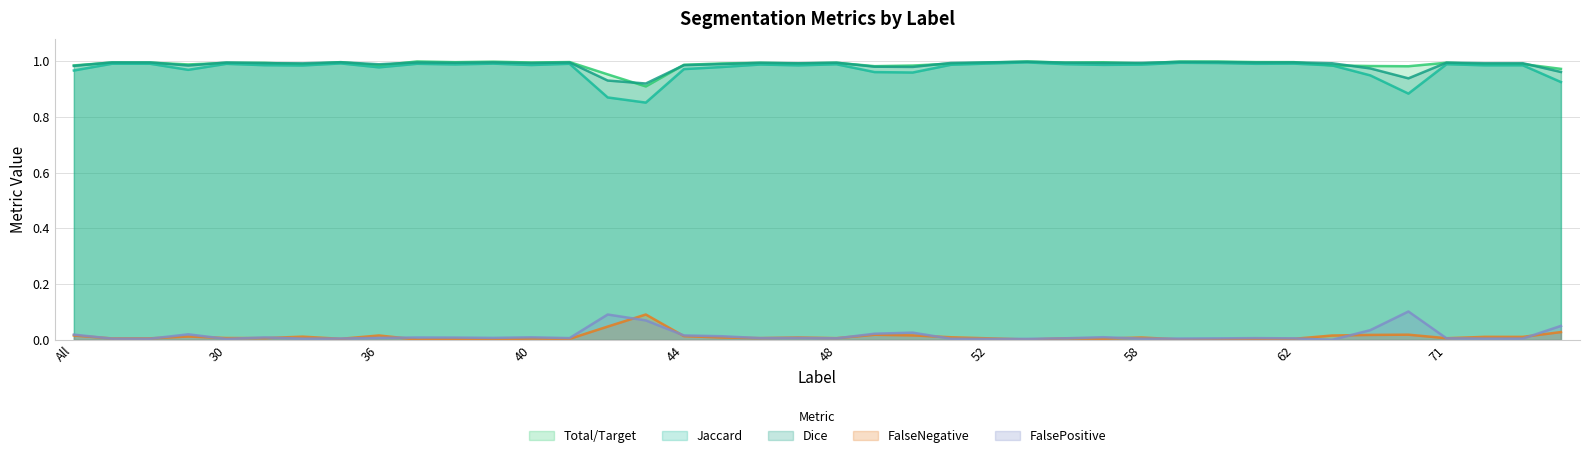

How many times do FalseNegative and FalsePositive cross each other?

19